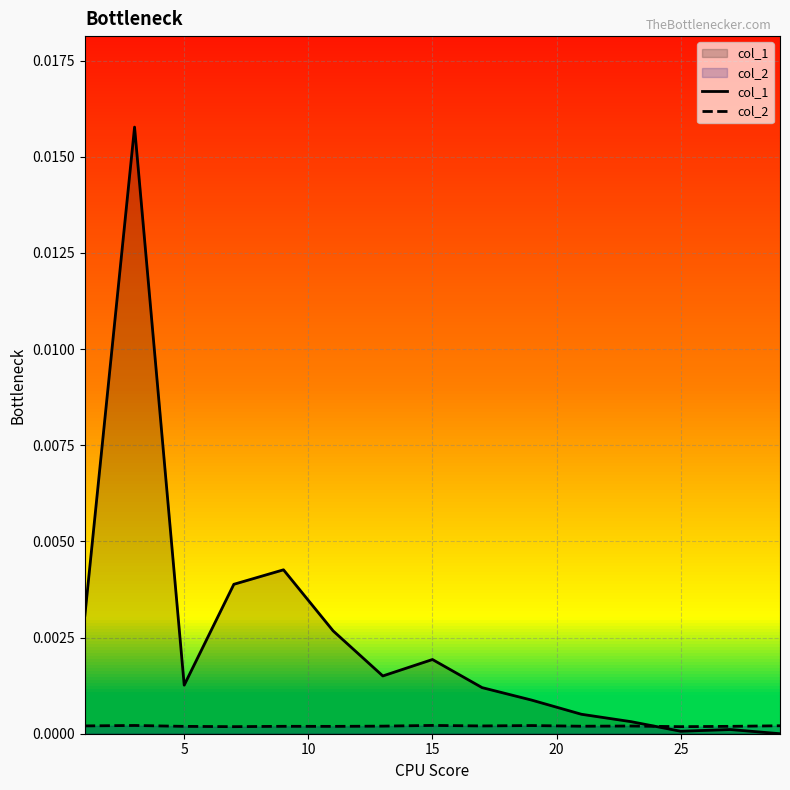

Which series has the largest range (max minus min)?

col_1